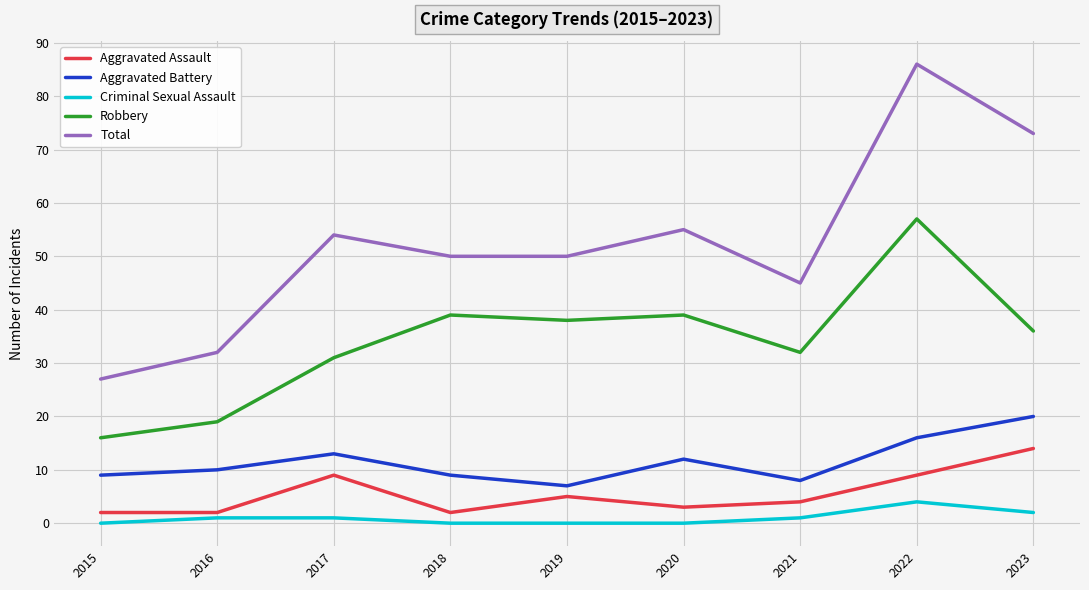

What is the spread (max minus min) of values at 2022?

82